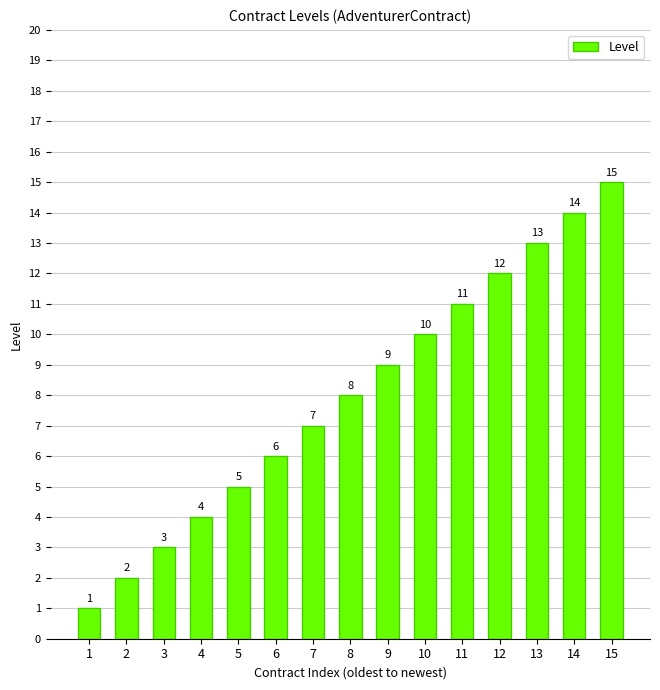

What is the greatest value displayed?

15